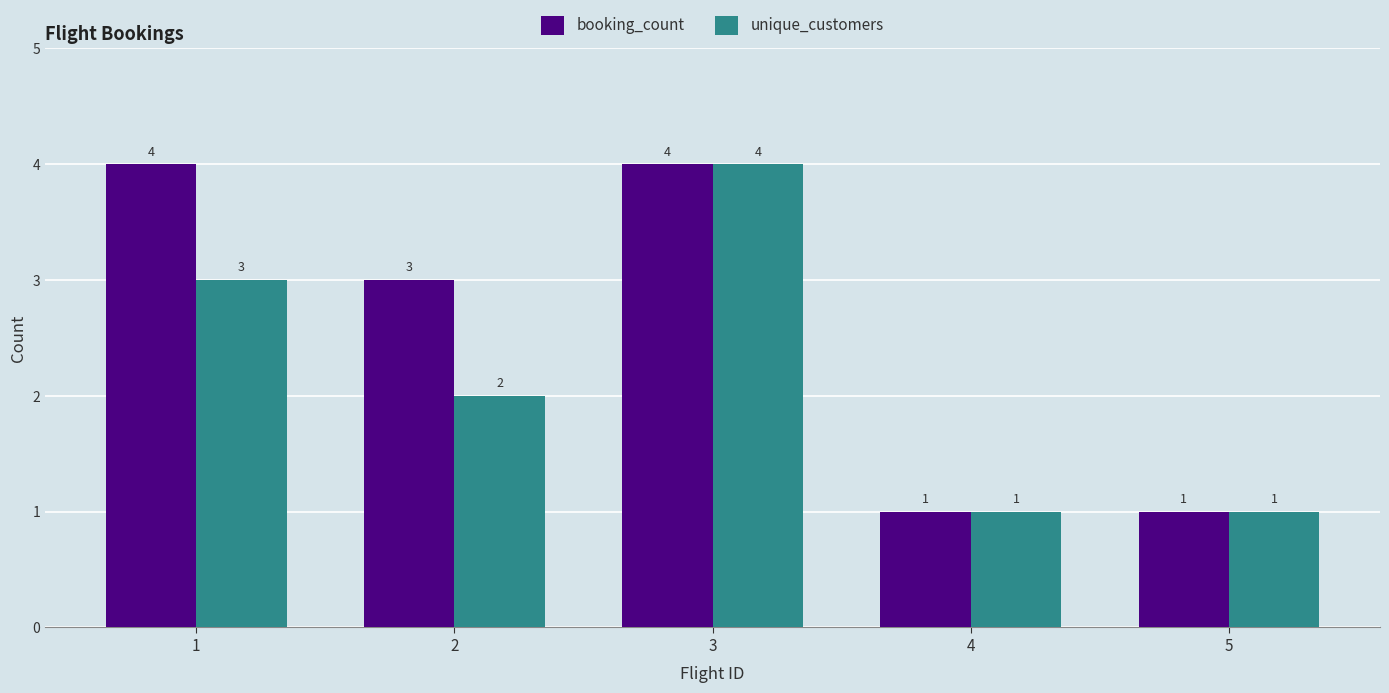

Rank the series at 2 from lowest to highest value.

unique_customers, booking_count